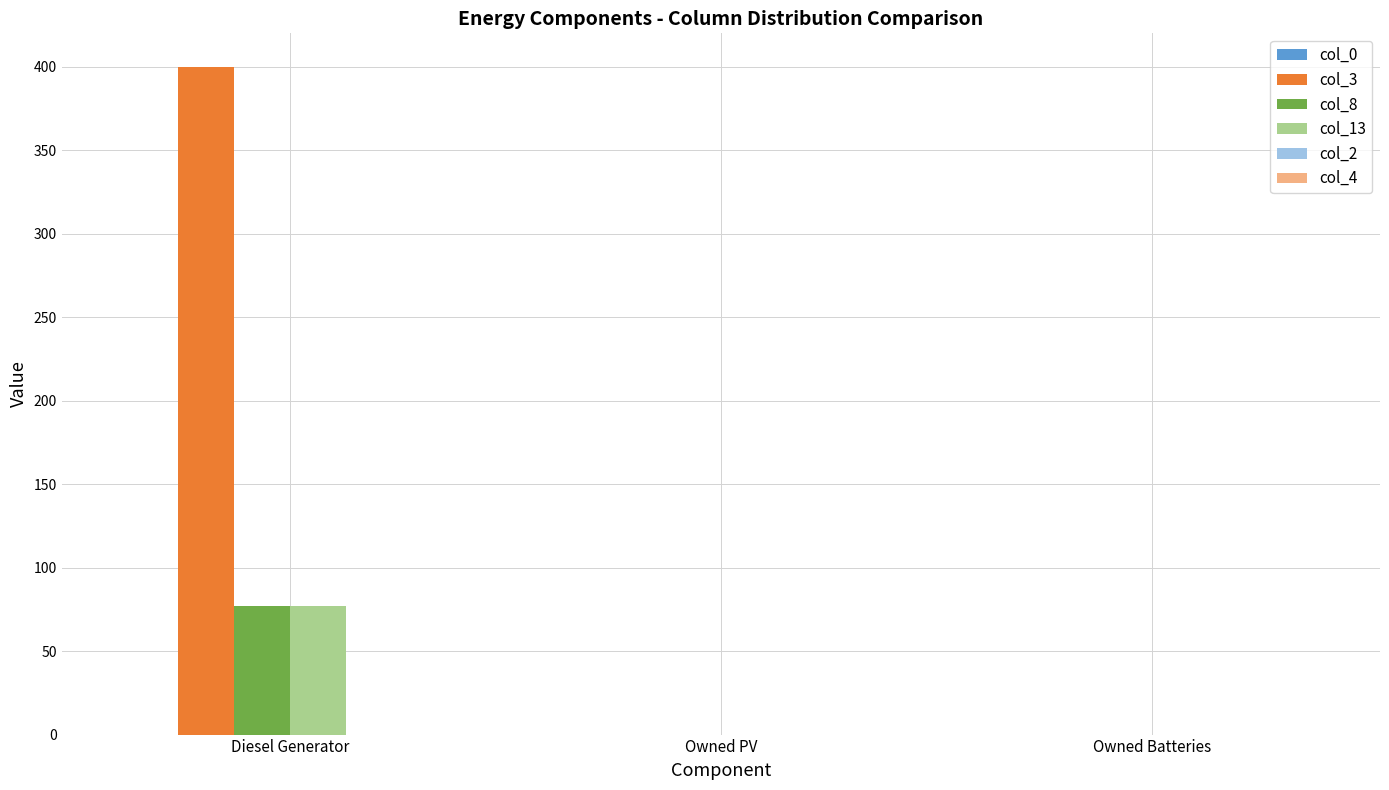

Reading right to left, what are all the values shown in this chart?

col_3: Owned Batteries=0.0	Owned PV=0.0	Diesel Generator=400.0
col_8: Owned Batteries=0.0	Owned PV=0.0	Diesel Generator=77.0
col_13: Owned Batteries=0.0	Owned PV=0.0	Diesel Generator=77.0